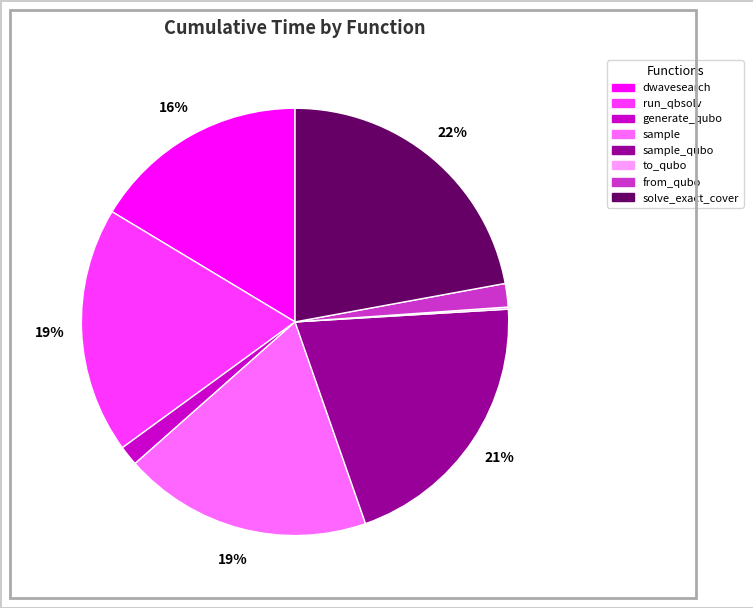

To the nearest percent, what is the average slice percentage?

12%